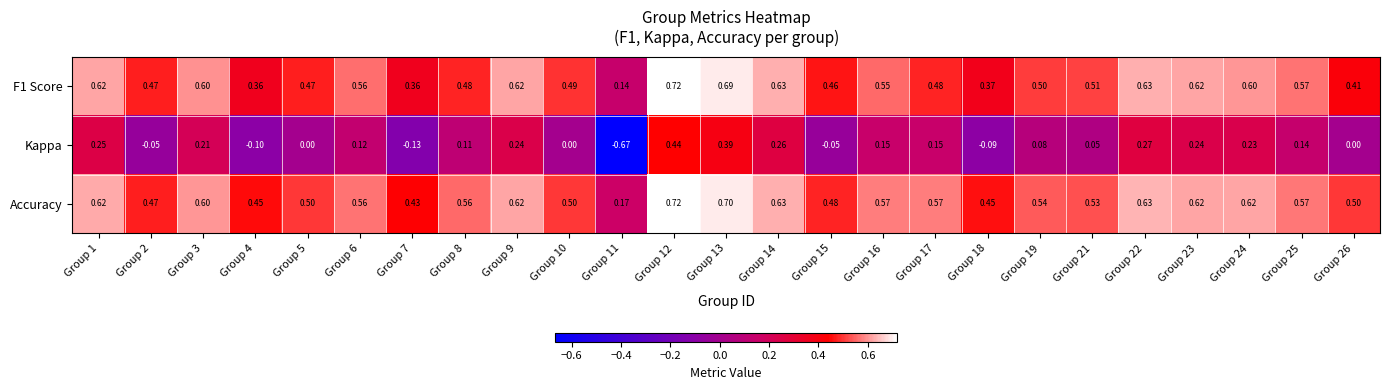

Which series has the widest spread of values?

Kappa